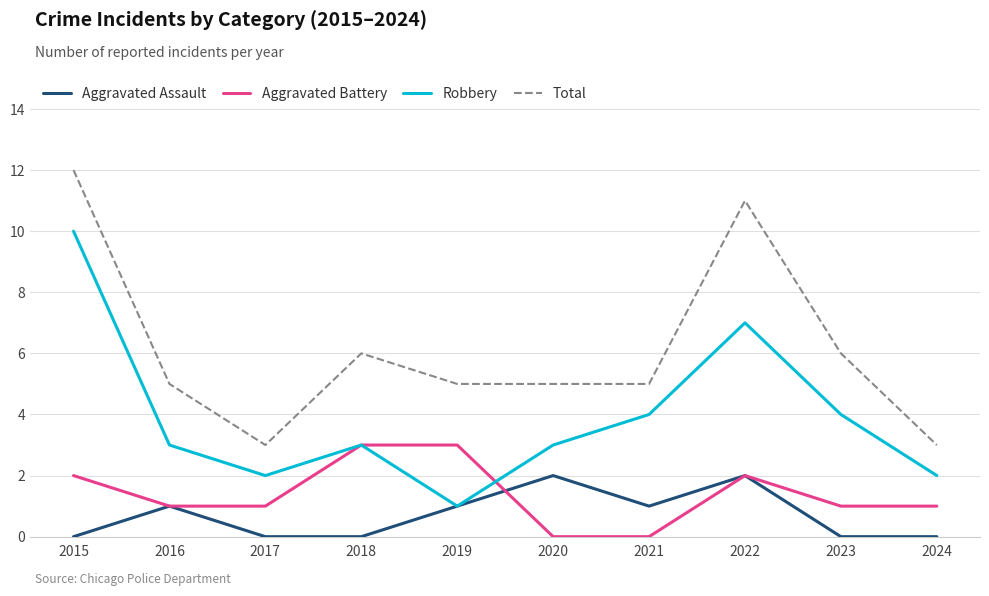

Rank the series by their maximum value, from lowest to highest.

Aggravated Assault, Aggravated Battery, Robbery, Total